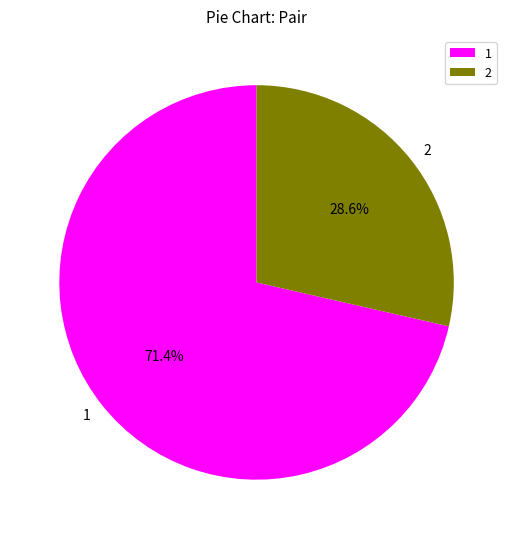

What percentage is the 2 slice, to the nearest percent?

29%